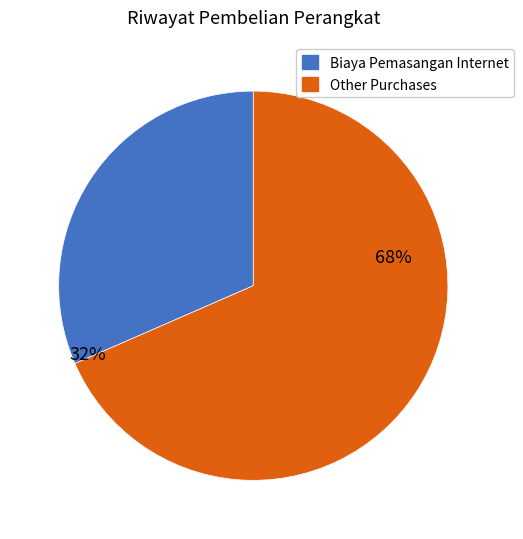

Does any single category account for the majority?

Yes